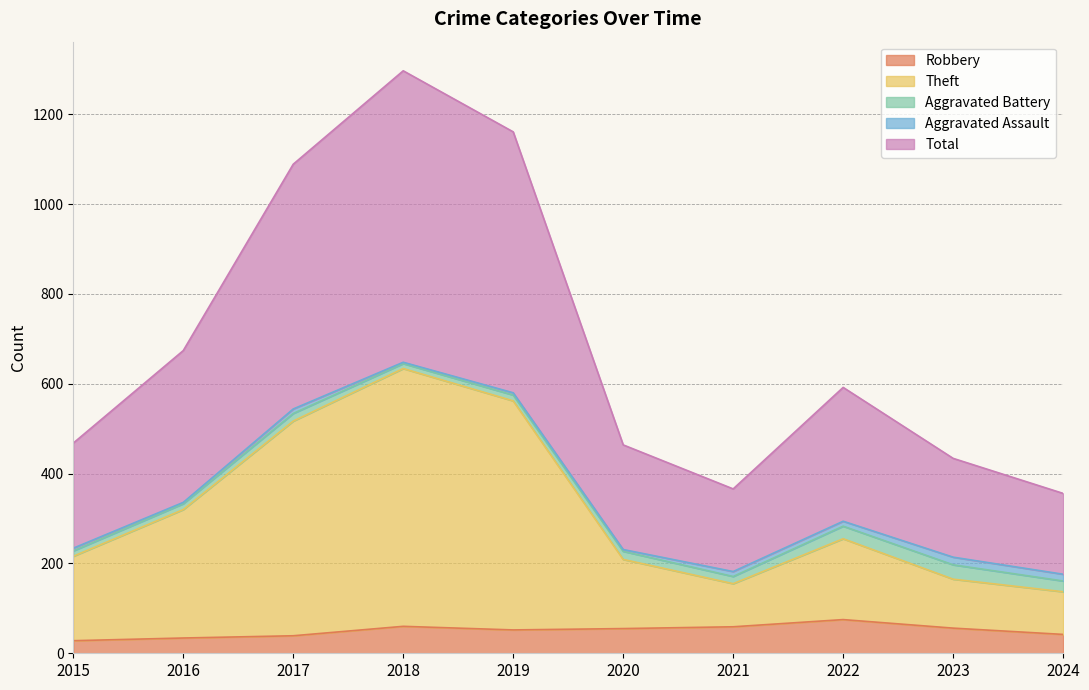

At which category does Total reach its first local peak?

2018